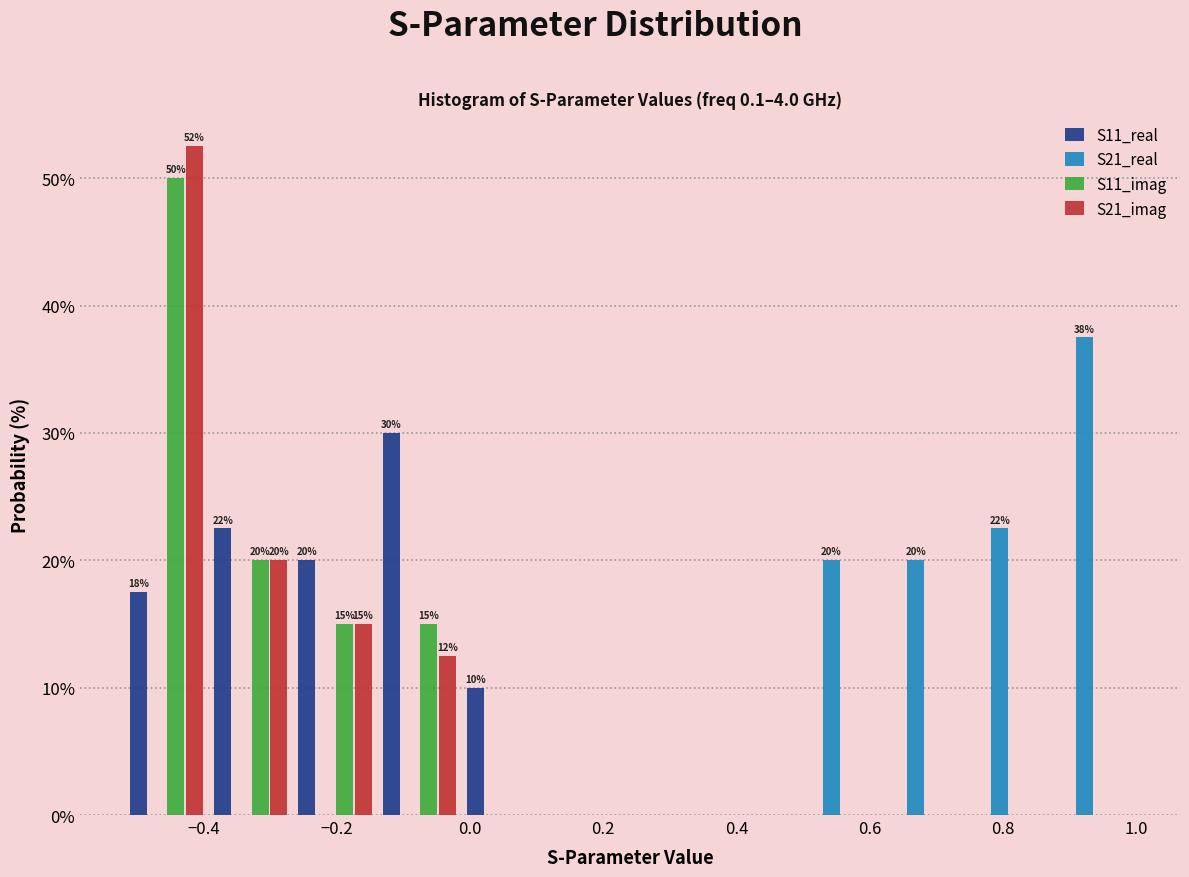

In the S11_real series, which range on the x-axis has the tallest bar?

-0.14 to -0.02